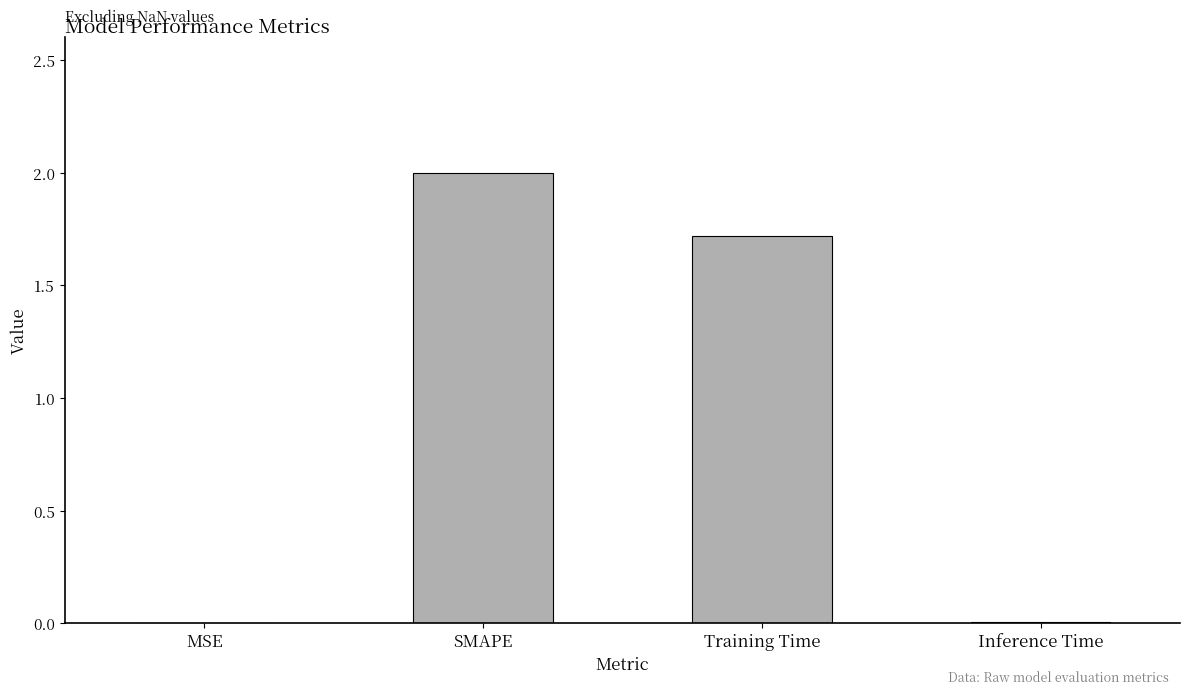

The chart shows a value of 0.5 at SMAPE. True or false?

False